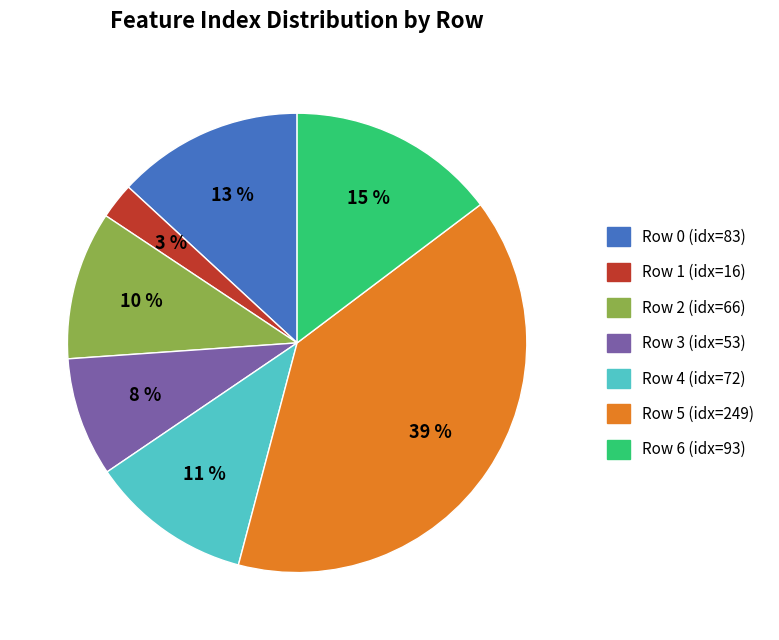

Does Row 2 represent more than half of the total?

No